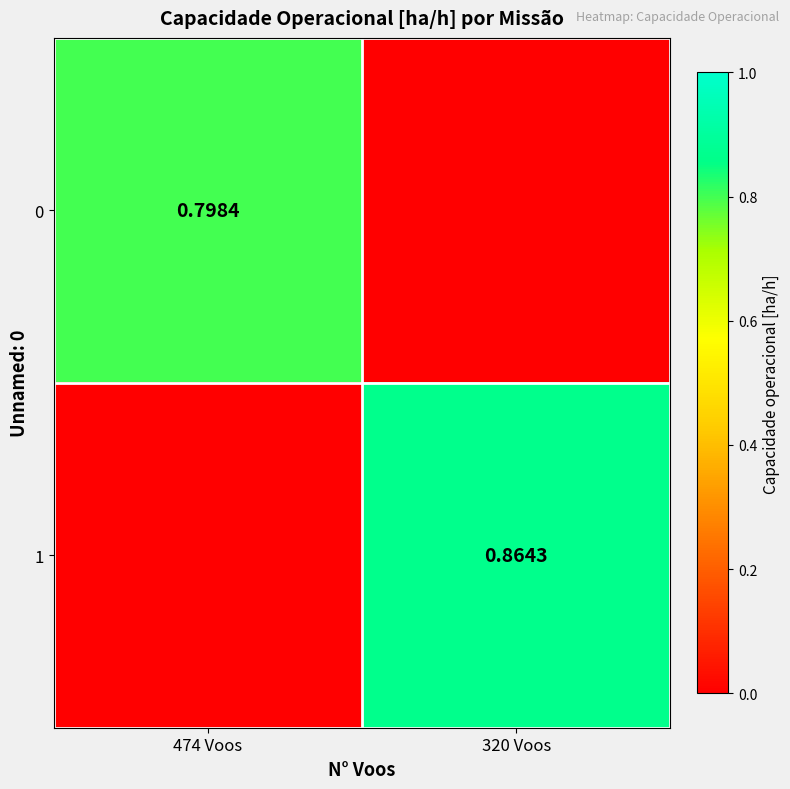

Is the value of 1 at 320 Voos greater than the value of 0 at 474 Voos?

Yes